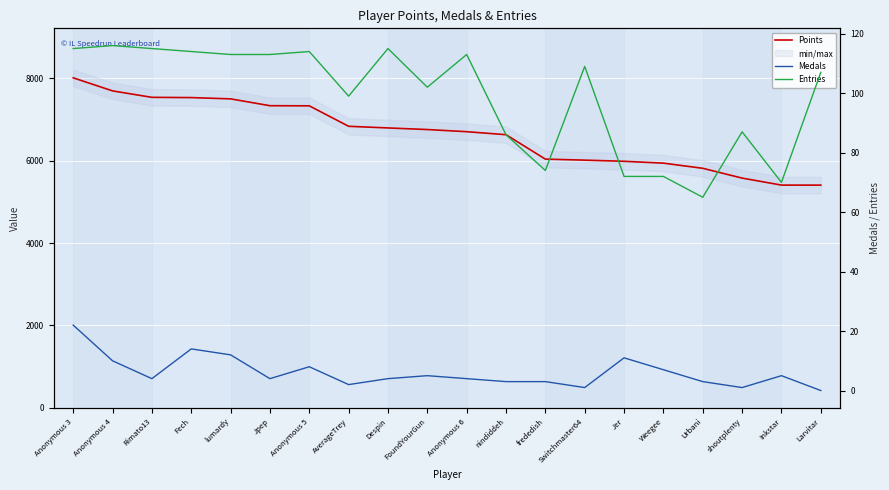

True or false: Points has more than 2 interior local peaks.

False